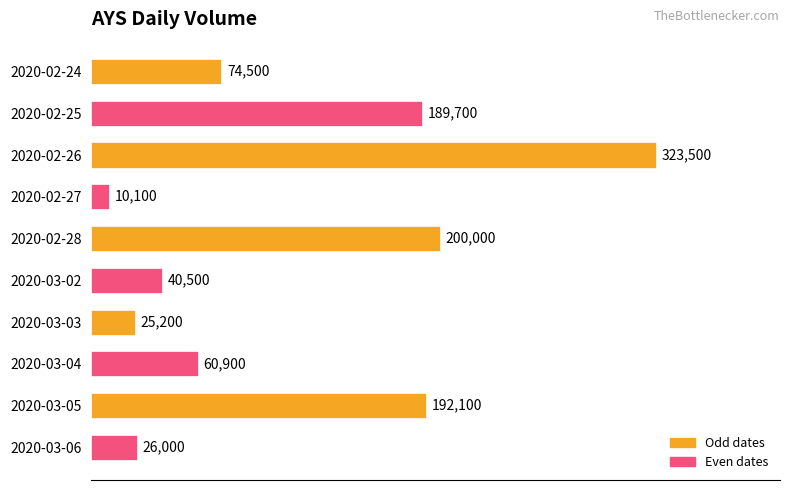

The value at 2020-02-24 is 74500. True or false?

True